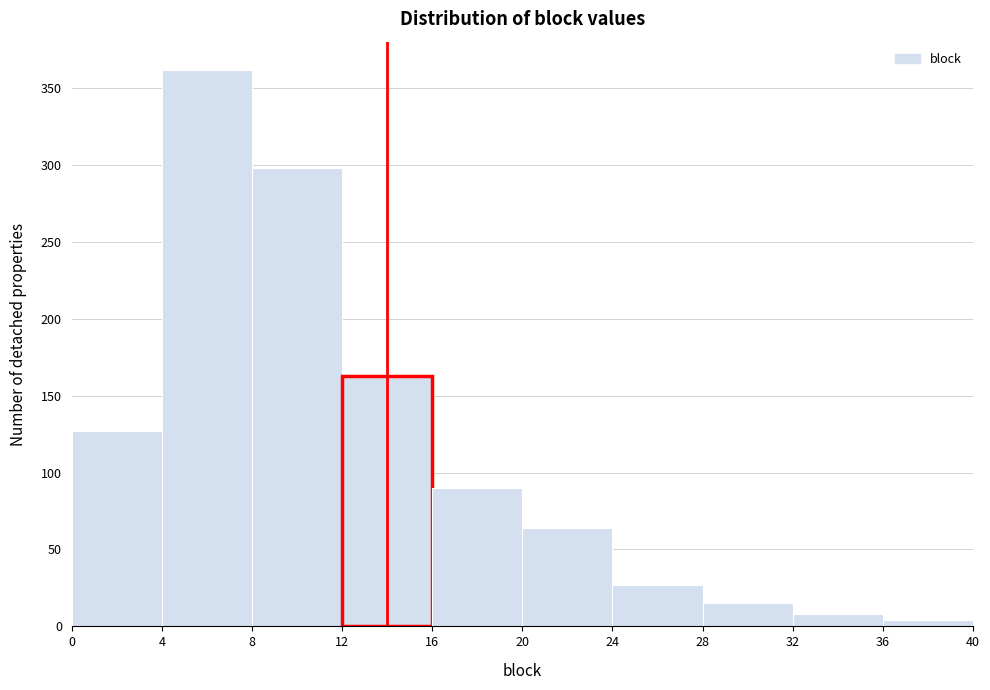

Reading left to right, transcribe this chart: for each bar, give the range it covers on the x-axis and its height. The values are not printed on the chart, so give them approximately, as read against the axis.

0 to 4: 125
4 to 8: 360
8 to 12: 300
12 to 16: 165
16 to 20: 90
20 to 24: 65
24 to 28: 25
28 to 32: 15
32 to 36: 10
36 to 40: under 5